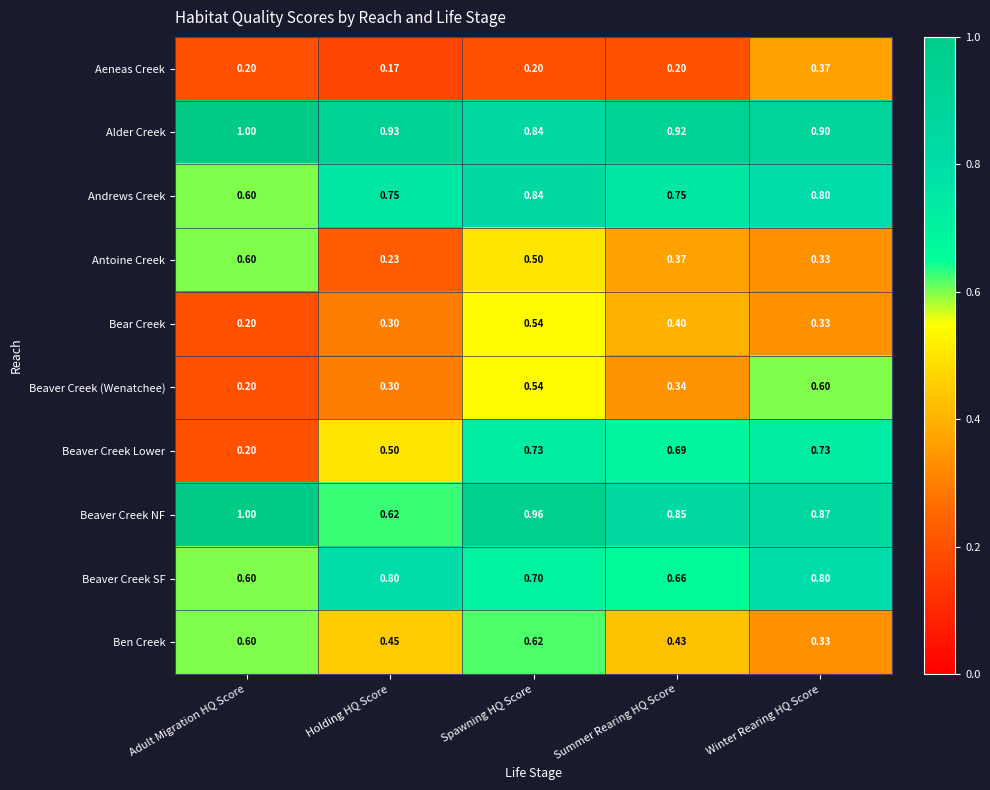

List the labels in order of Ben Creek value, largest first.

Spawning HQ Score, Adult Migration HQ Score, Holding HQ Score, Summer Rearing HQ Score, Winter Rearing HQ Score